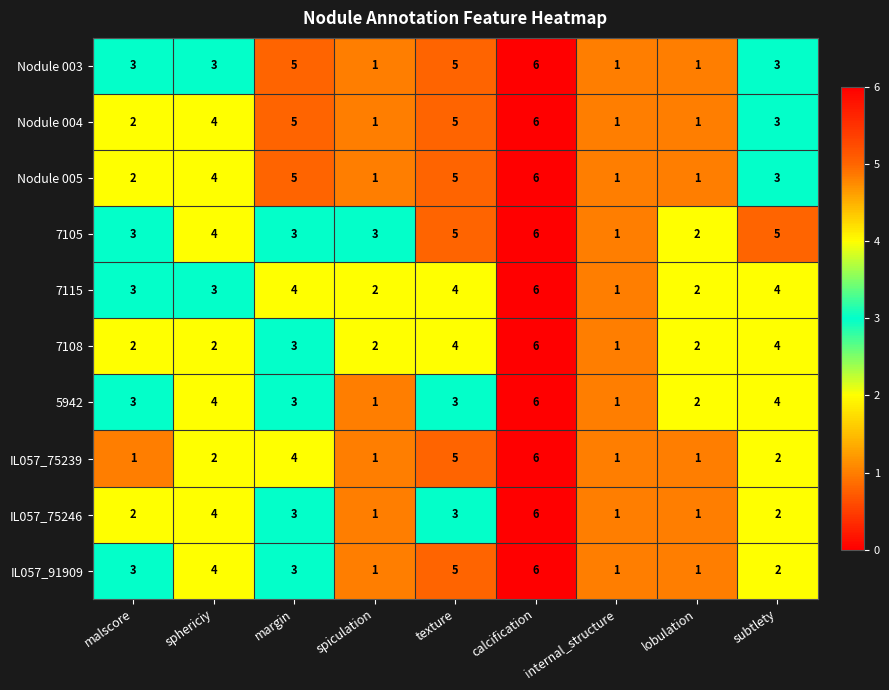

Count the number of data series in this chart.

10